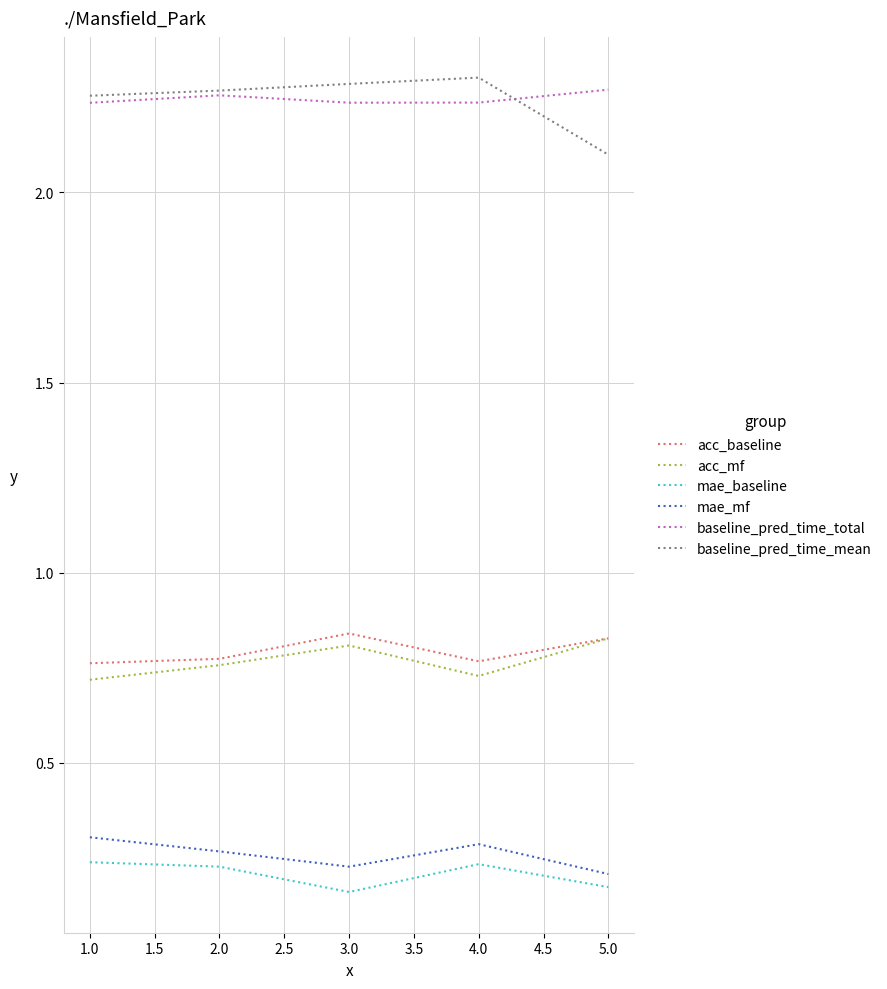

True or false: baseline_pred_time_mean and acc_mf cross at least once.

False